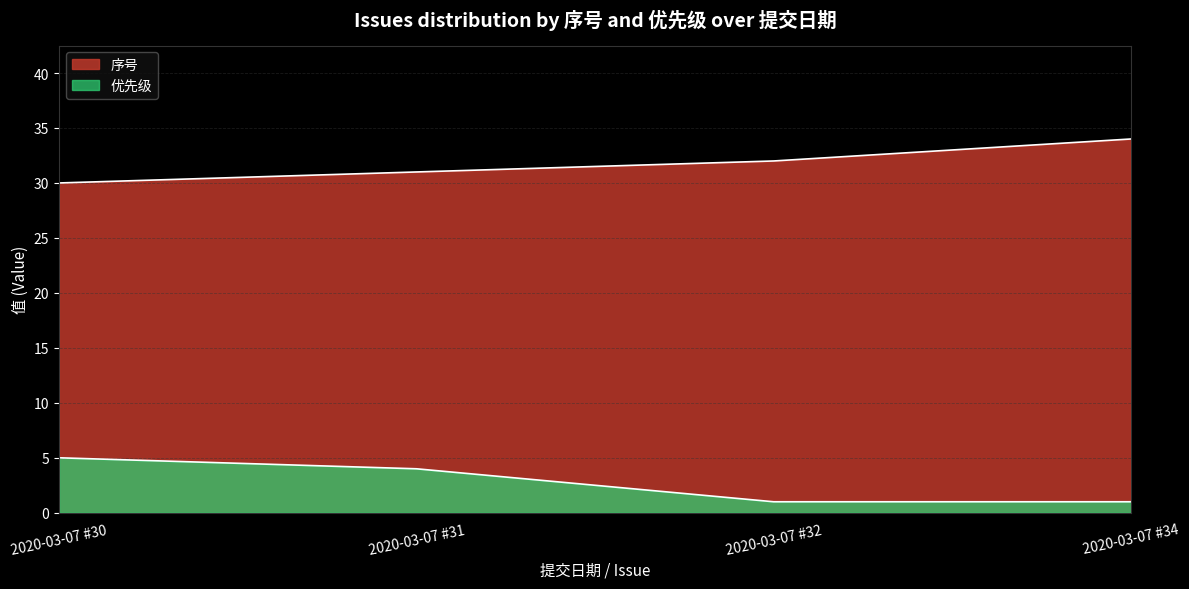

The 优先级 series shows 1 at 2020-03-07 #34. True or false?

True